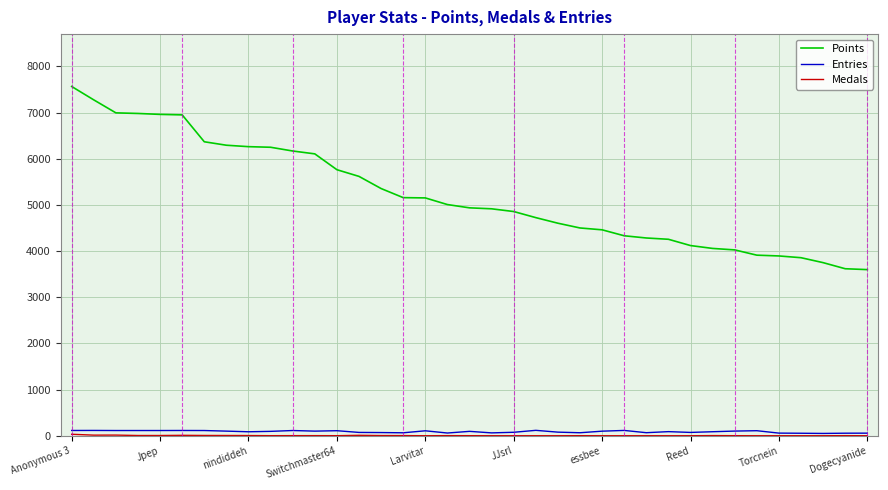

True or false: Entries and Points intersect in this chart.

False